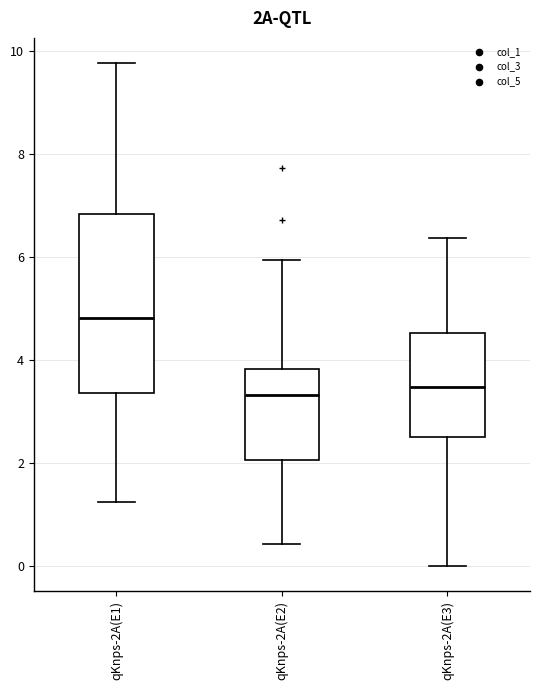

Reading left to right, read every box against the y-axis: the position of its median line, the range the box covers, and the ends of its whiskers. The values are not printed on the chart, so give them approximately, as read against the axis.

qKnps-2A(E1): median 4.8, box 3.4 to 6.8, whiskers 1.2 to 9.8
qKnps-2A(E2): median 3.4, box 2.0 to 3.8, whiskers 0.4 to 6.0
qKnps-2A(E3): median 3.4, box 2.6 to 4.6, whiskers 0.0 to 6.4